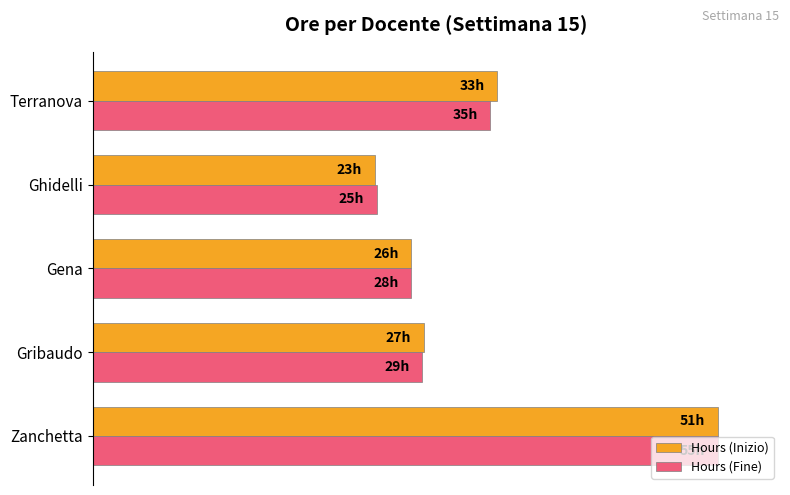

What are all the series names shown in the legend?

Hours (Inizio), Hours (Fine)